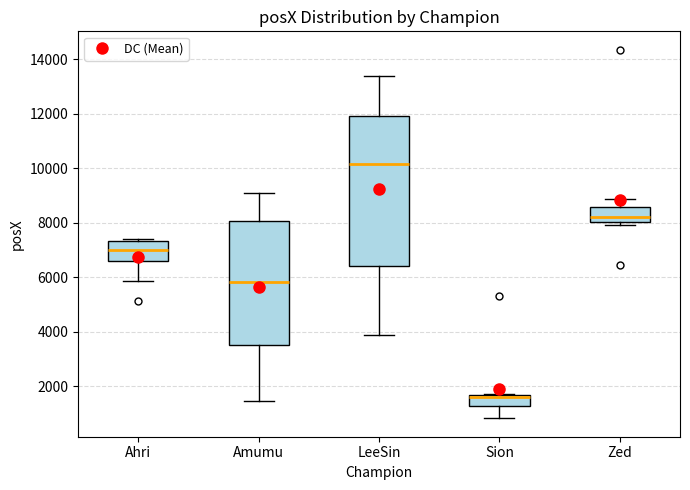

Comparing the boxes themselves (not the whiskers), which one is the tallest?

LeeSin